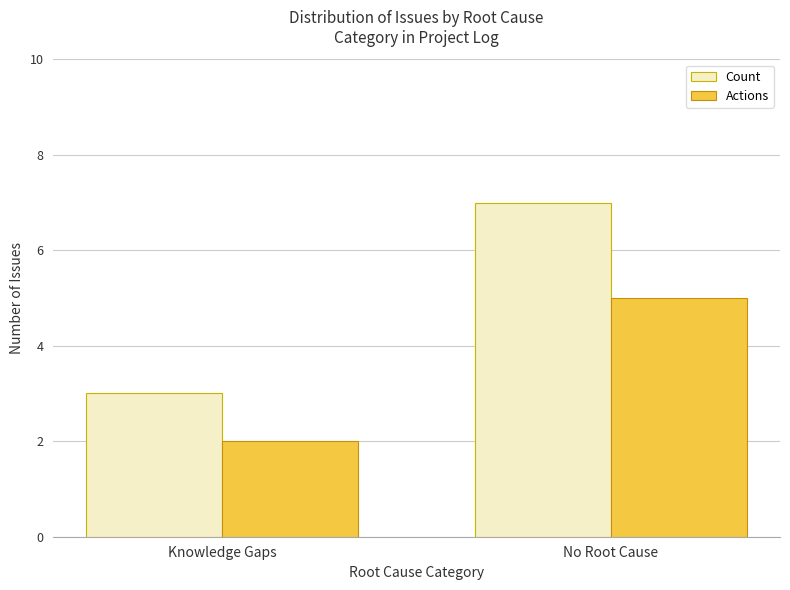

List the labels in order of Actions value, smallest first.

Knowledge Gaps, No Root Cause